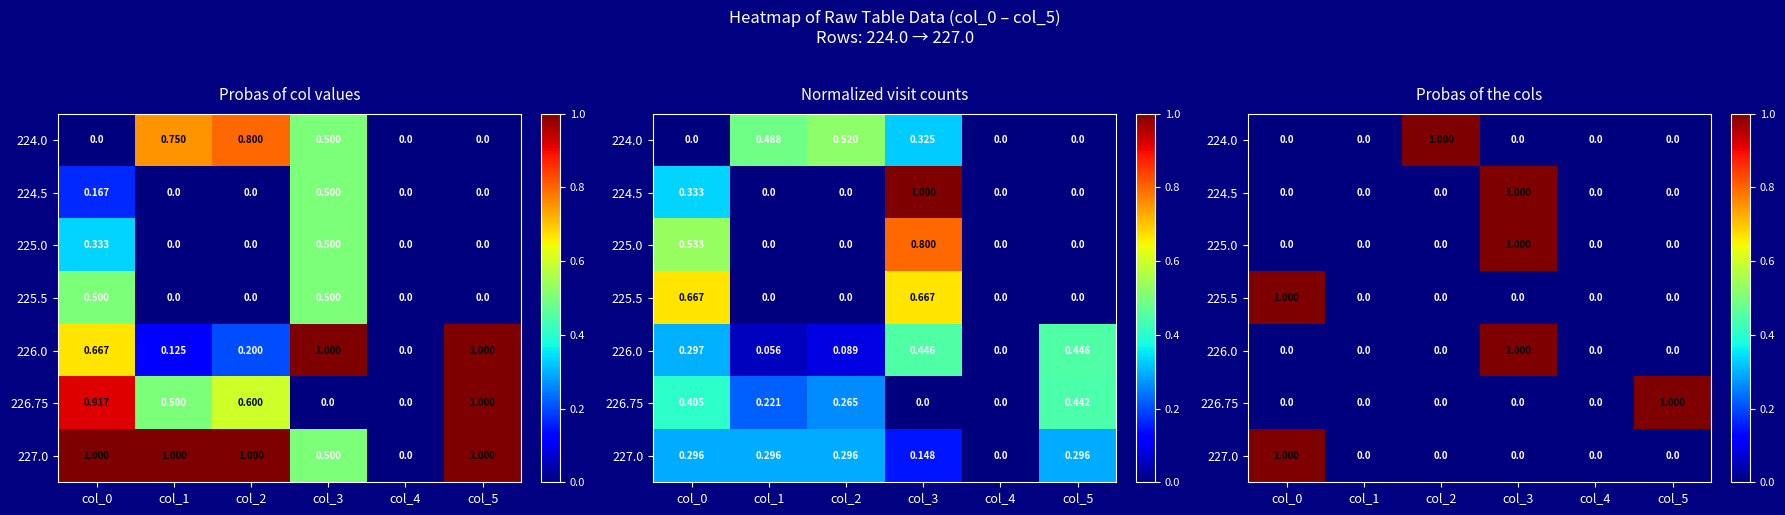

How many 226.0 values are between 0 and 1?

6